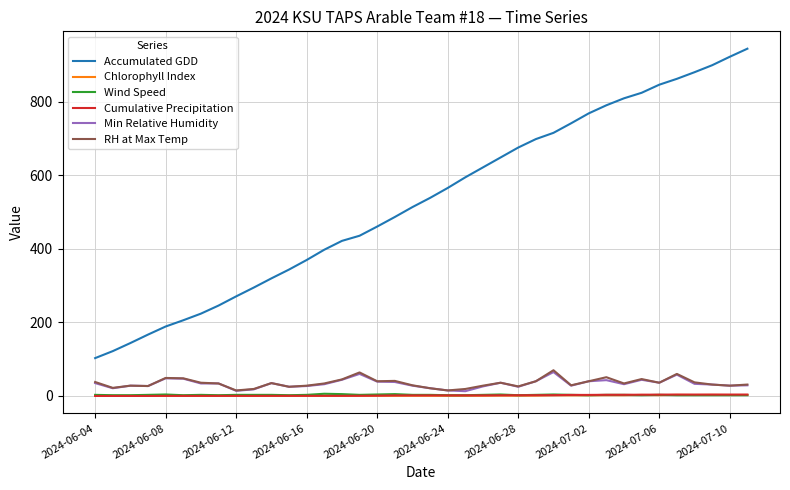

True or false: Wind Speed and Accumulated GDD cross at least once.

False